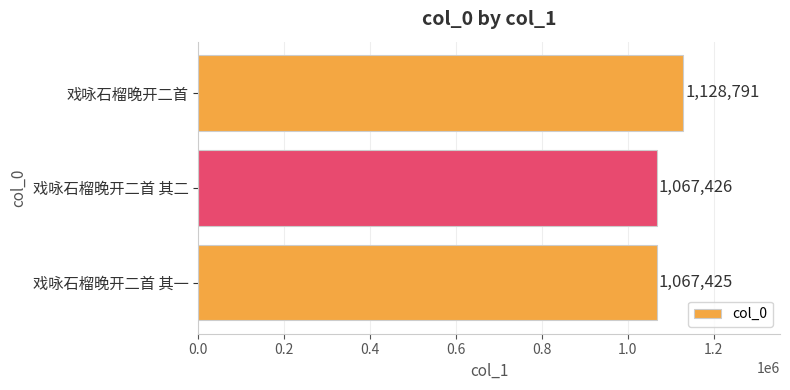

Does the chart contain stacked bars?

No